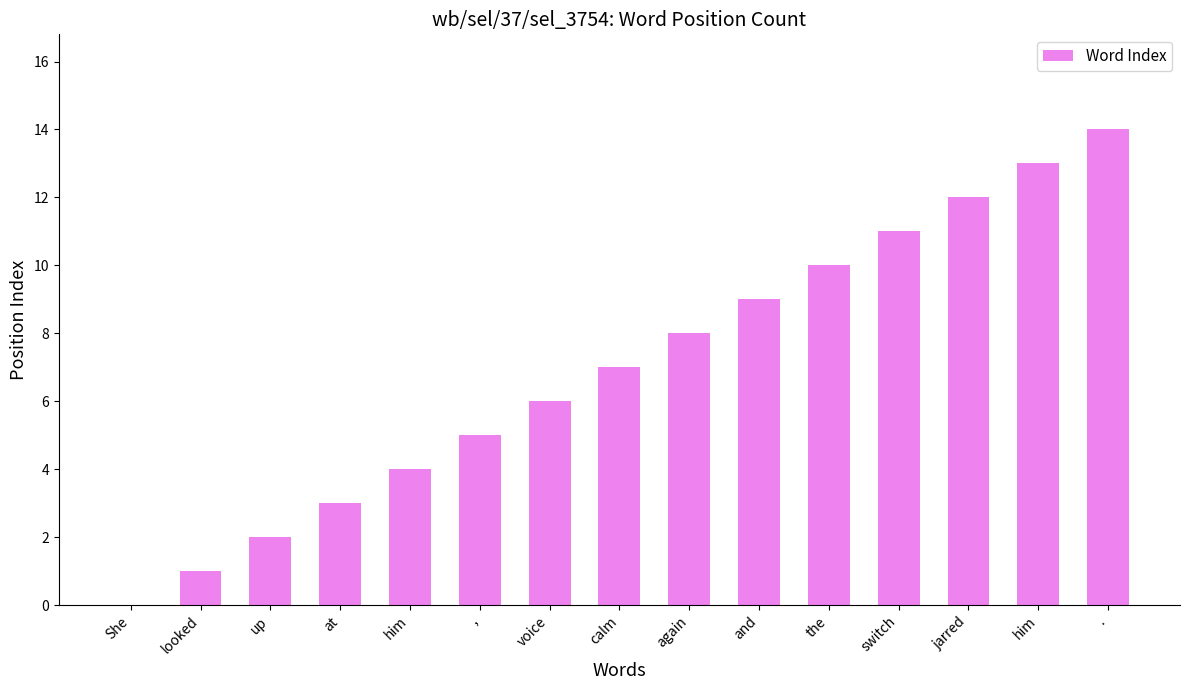

Where does the data first go above 7?

again